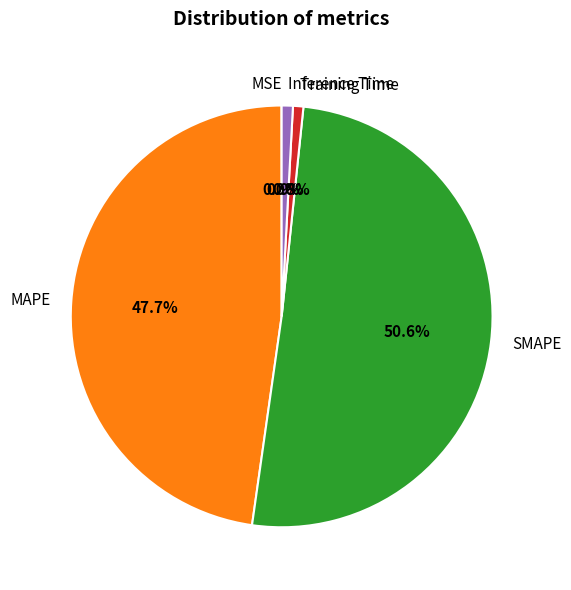

Is it true that Training Time is 11% of the pie?

False